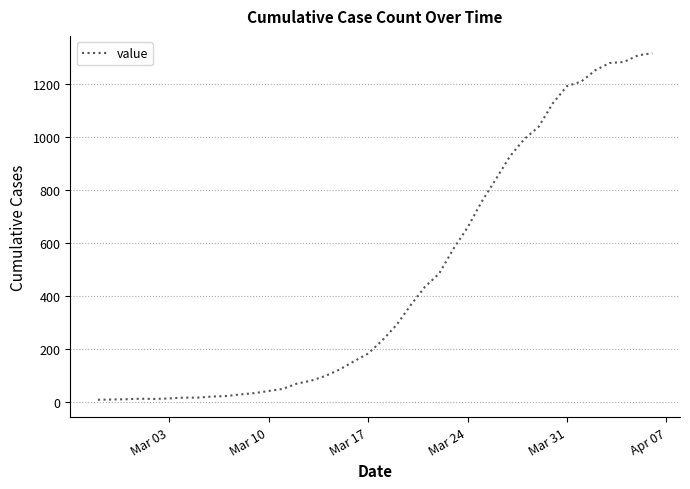

What is the difference between the maximum and minimum values?

1308